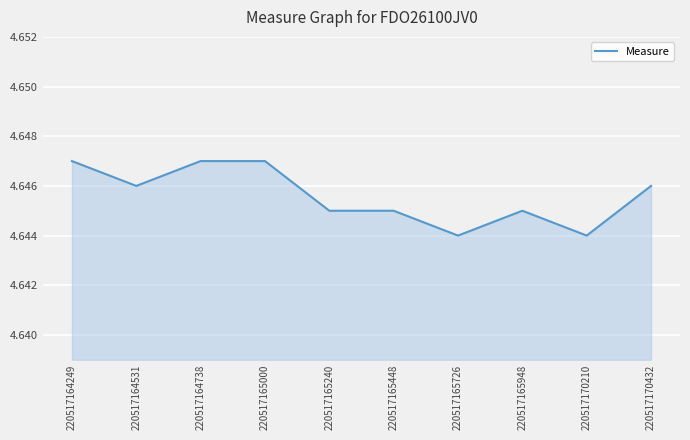

Approximately how many times larger is the value at 220517165448 compared to 220517165726?

1.0